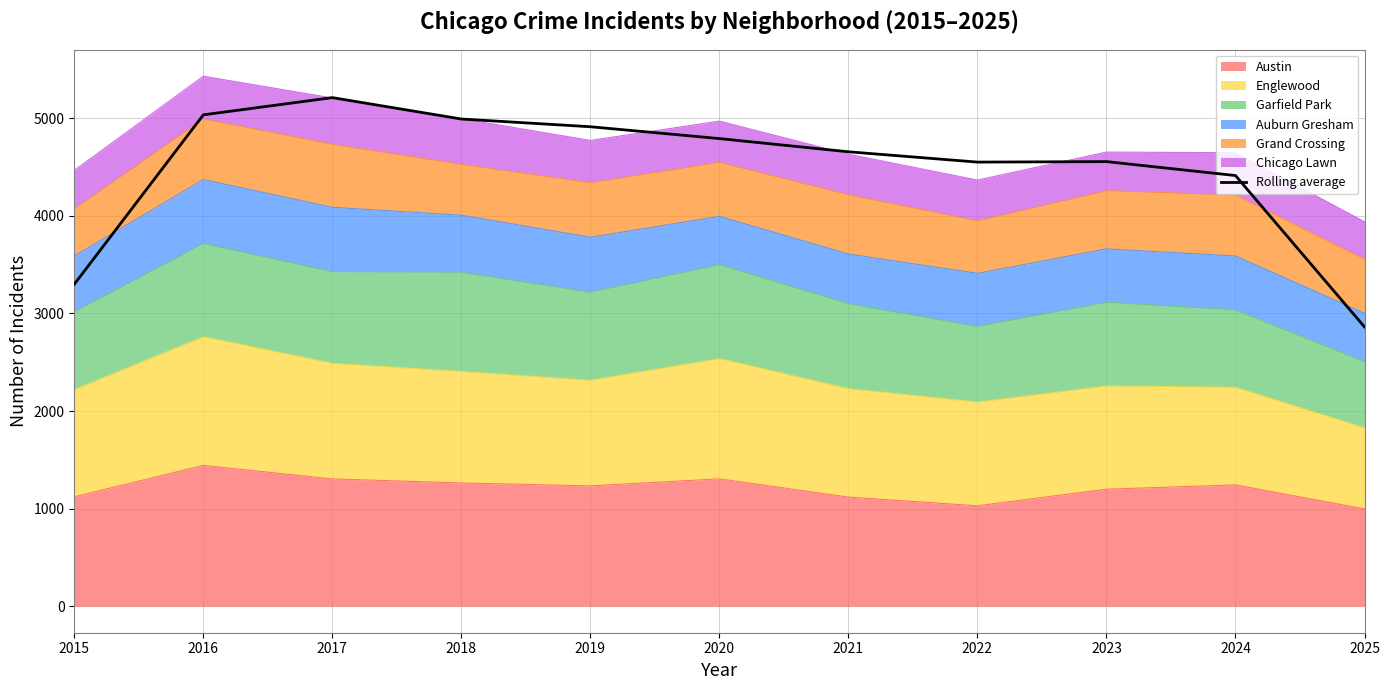

List the labels in order of value, smallest first.

2025, 2015, 2024, 2022, 2023, 2021, 2020, 2019, 2018, 2016, 2017